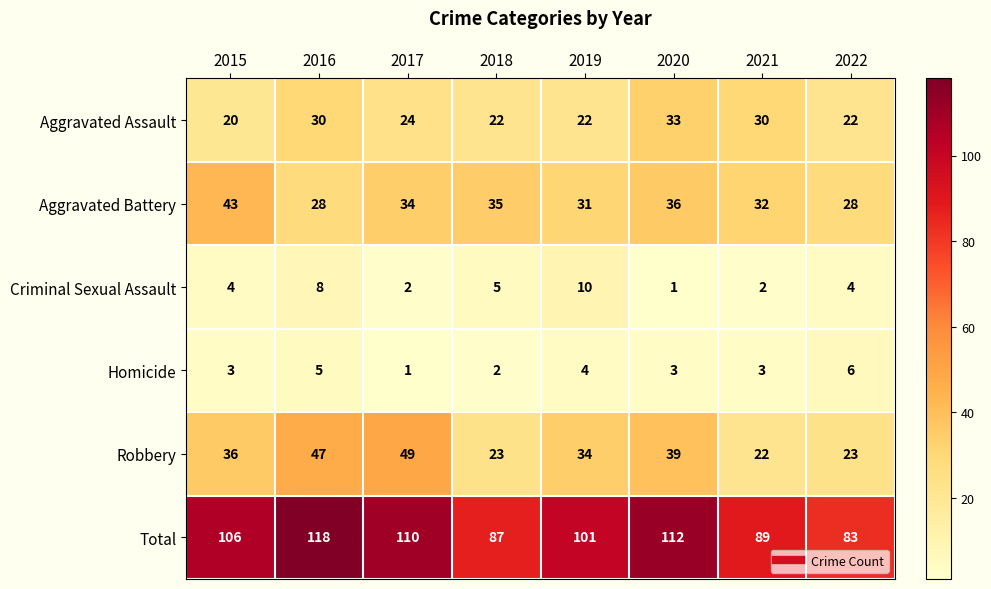

What is the maximum value shown in the chart?

118